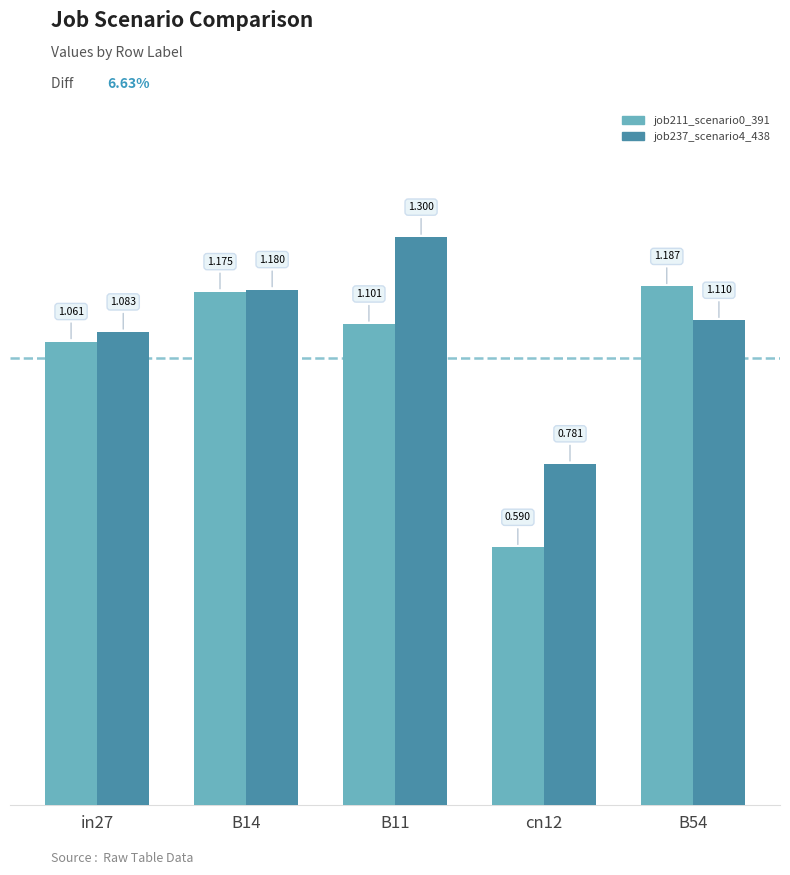

Rank the series by their average value, from lowest to highest.

job211_scenario0_391, job237_scenario4_438